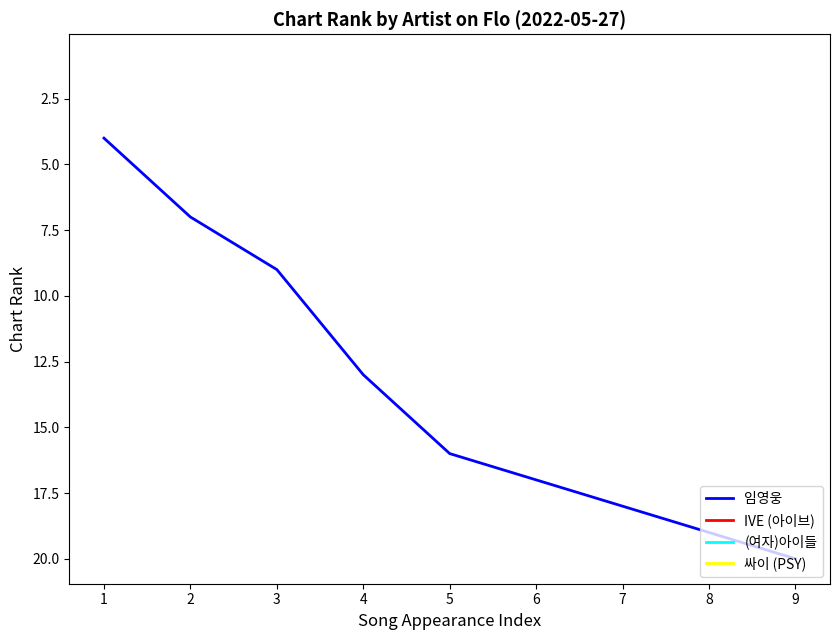

What is the difference between the maximum and second lowest values?

13